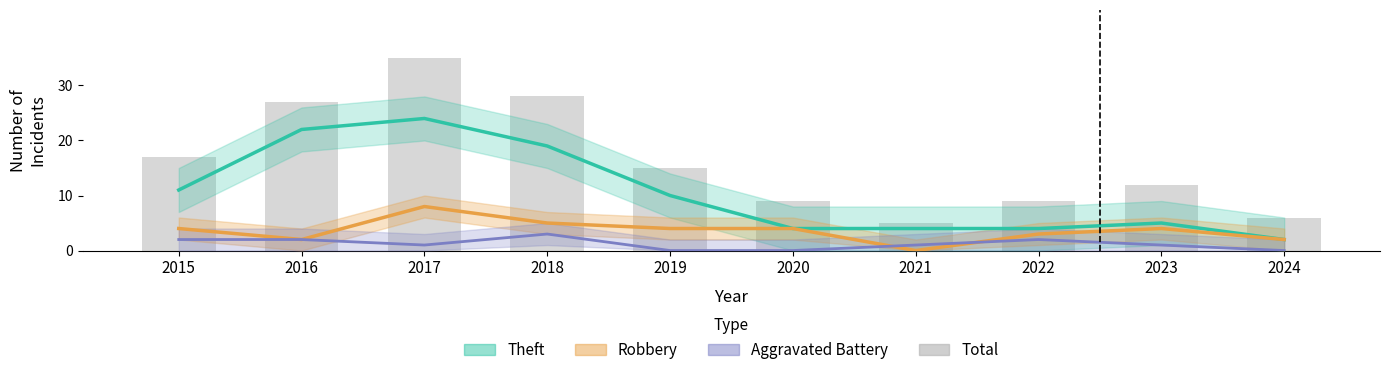

At 2016, list the series in order from smallest to largest.

Robbery, Aggravated Battery, Theft, Total